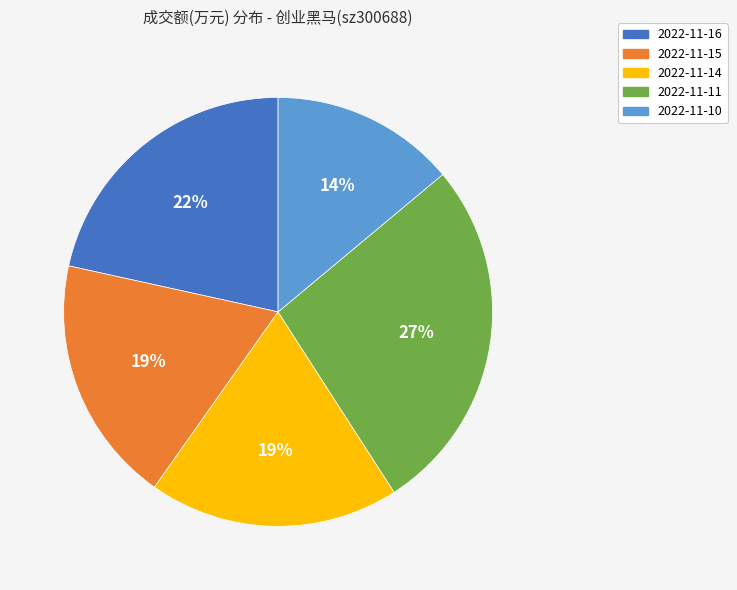

Count the number of slices in the pie.

5